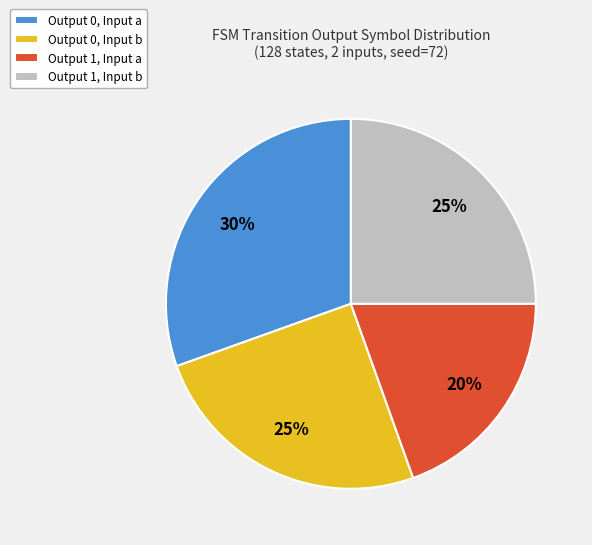

Is the sum of Output 1, Input b and Output 0, Input a greater than half?

Yes